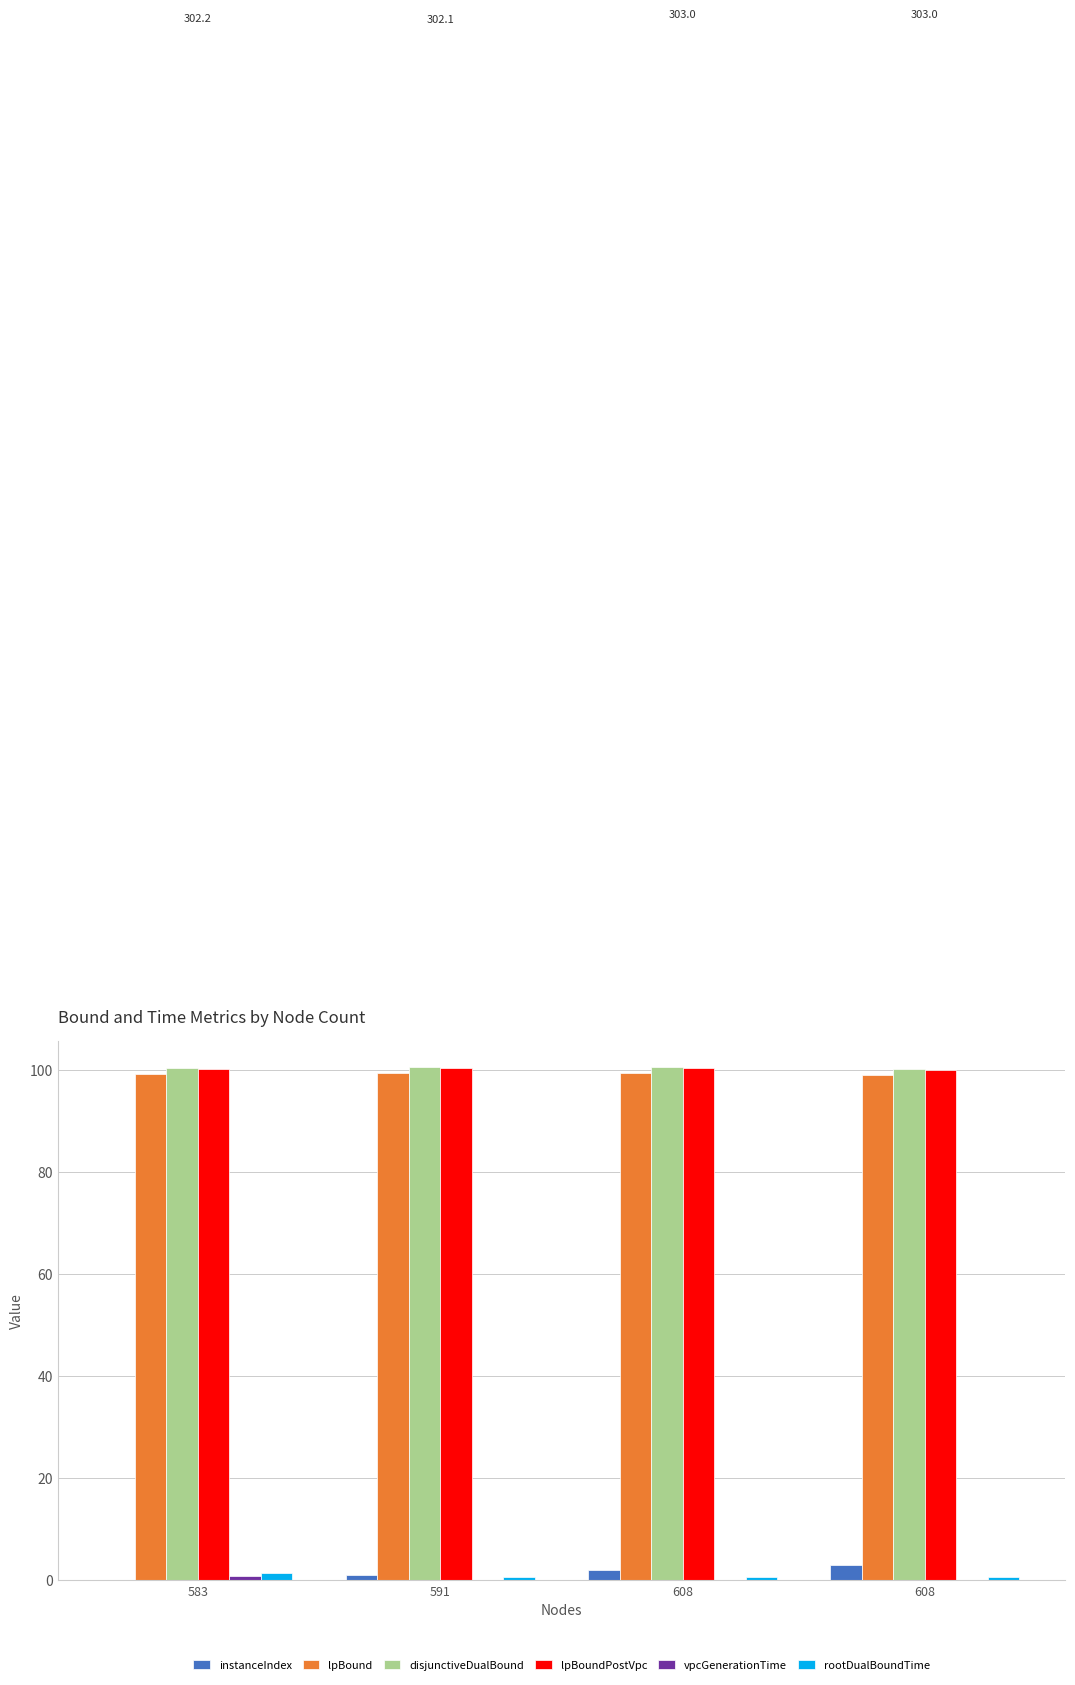

What is the value of the instanceIndex bar at the 3rd from the left?

2.0